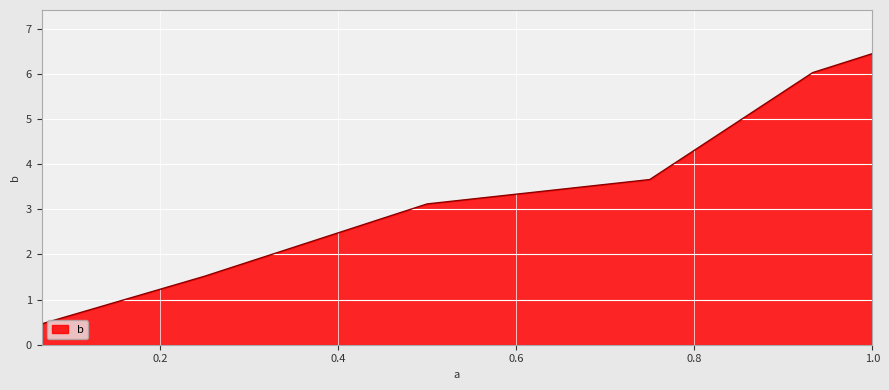

How many lines are shown in the chart?

1